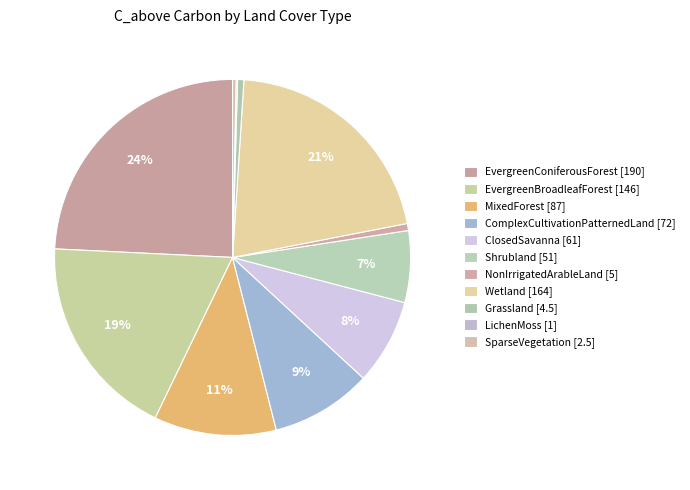

Combined, do EvergreenConiferousForest [190] and NonIrrigatedArableLand [5] account for over 50%?

No